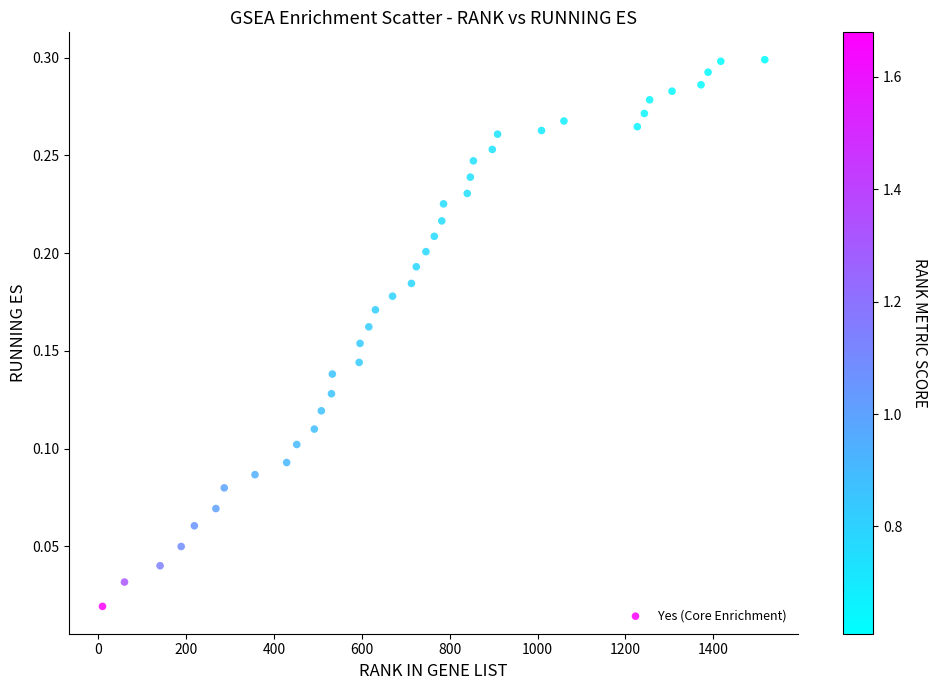

What is the range of X values (max minus min)?

1507.0